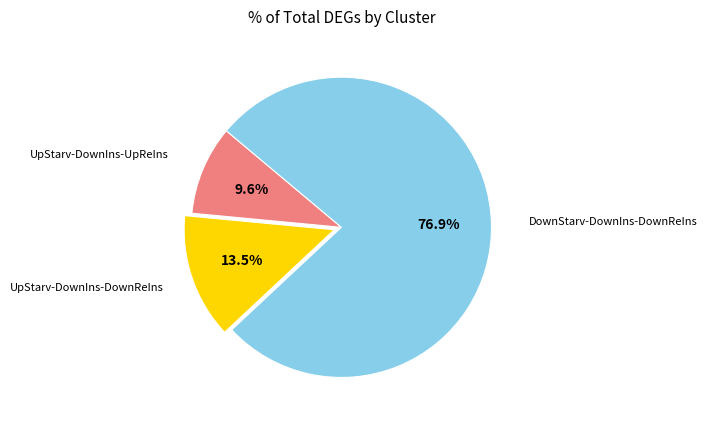

Is there a majority slice in this chart?

Yes